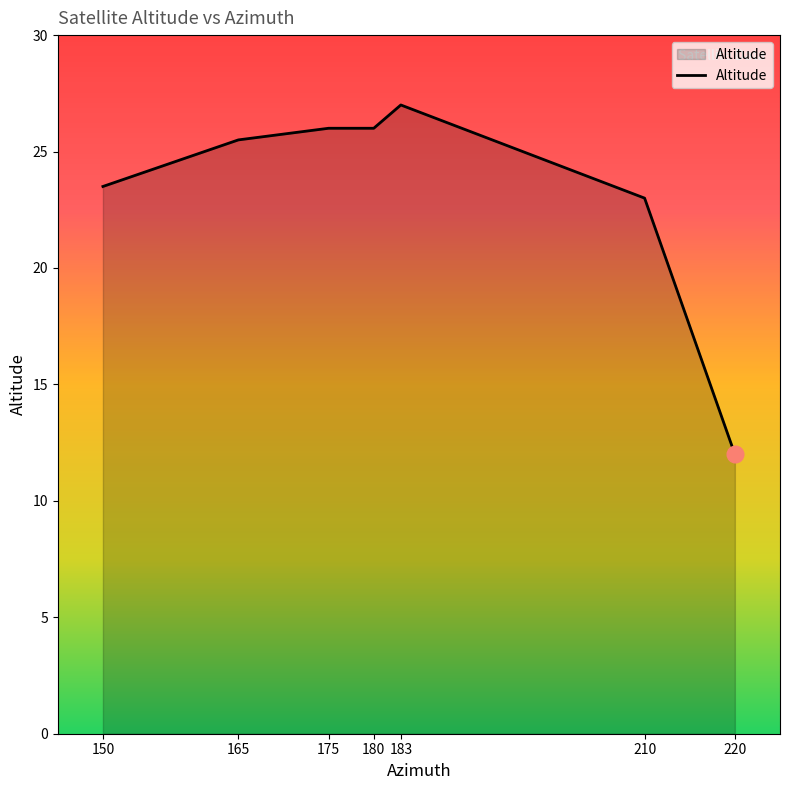

What value does the data have at 175?

26.0